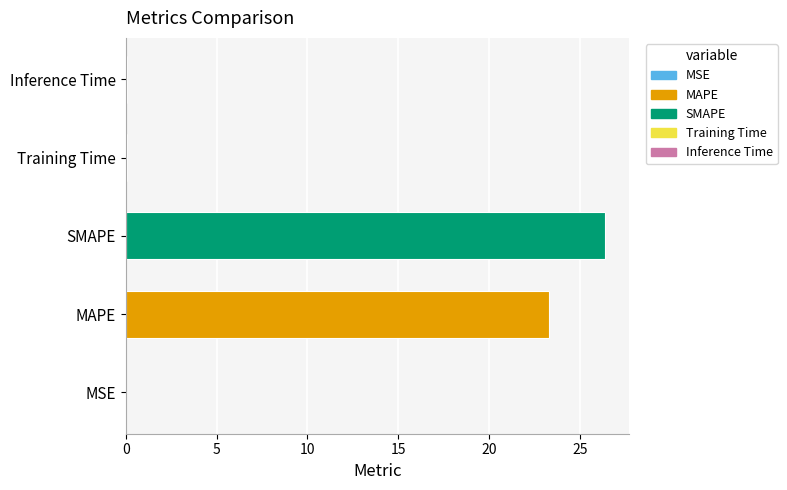

Which category has the highest value across all series?

SMAPE